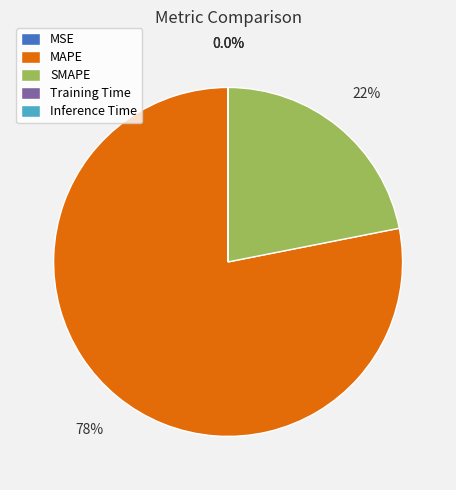

Which slice represents more than half of the pie?

MAPE